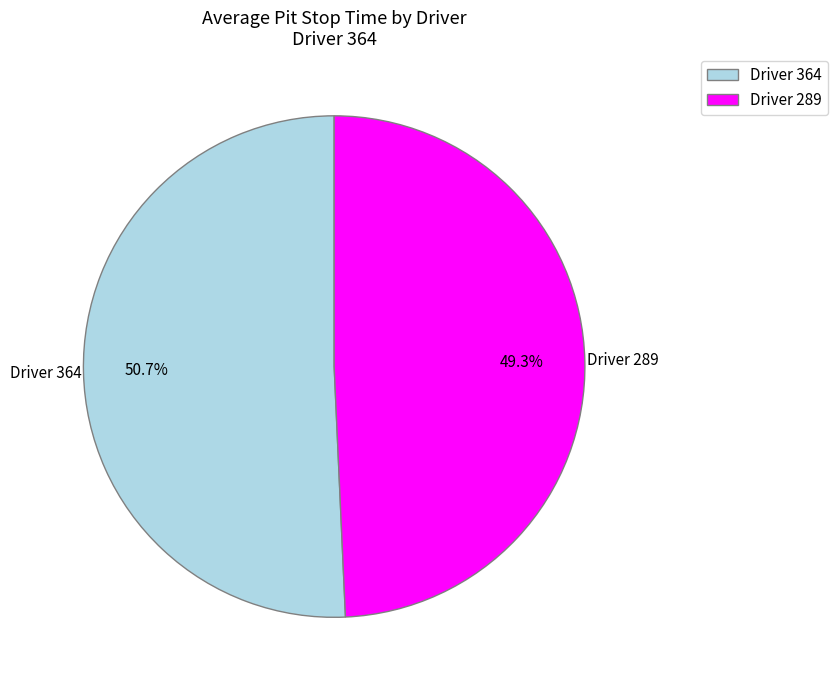

What is the majority slice?

Driver 364